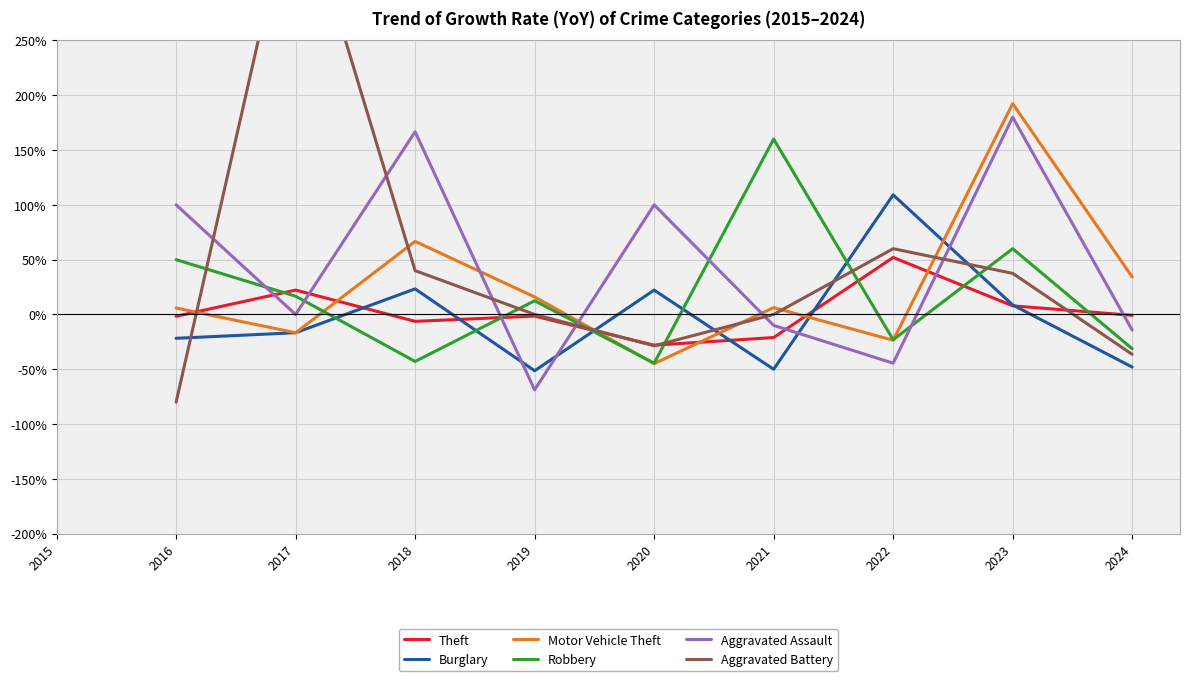

True or false: Motor Vehicle Theft has a value of 6.2 at 2021.

True